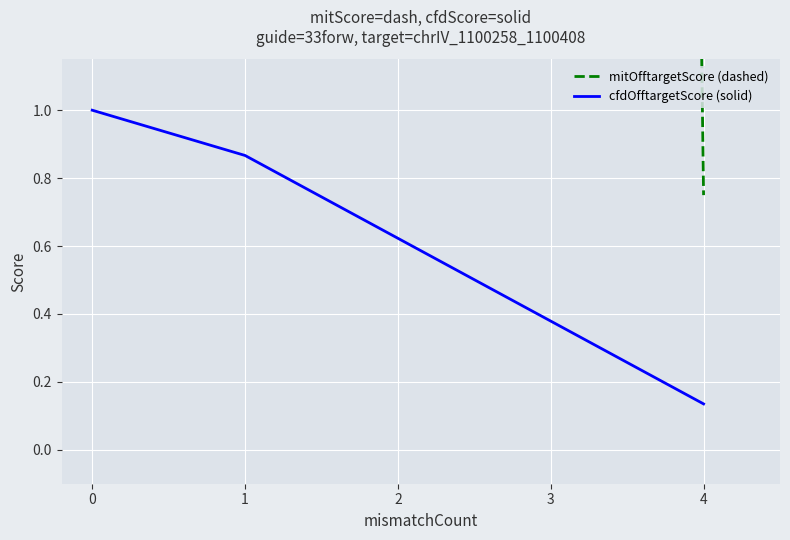

Which series has the widest spread of values?

mitOfftargetScore (dashed)